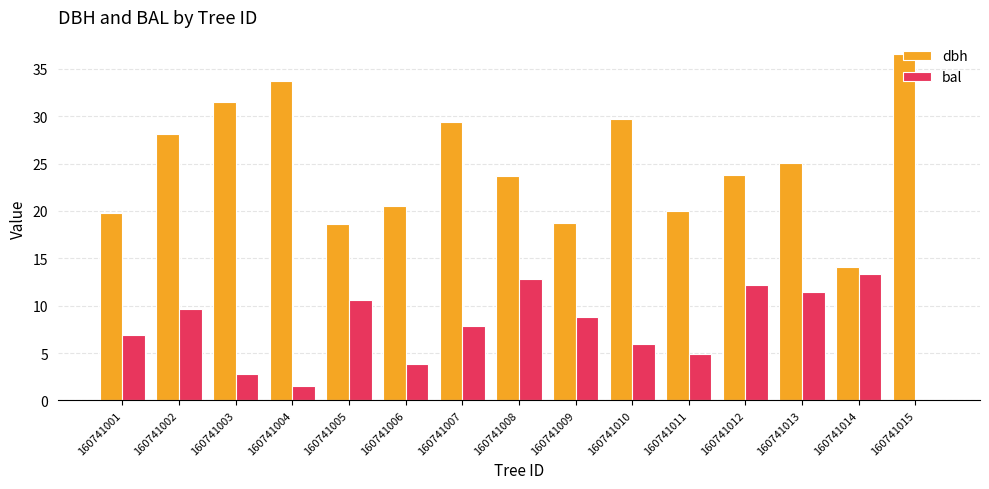

Is the value of dbh at 160741013 greater than the value of bal at 160741002?

Yes